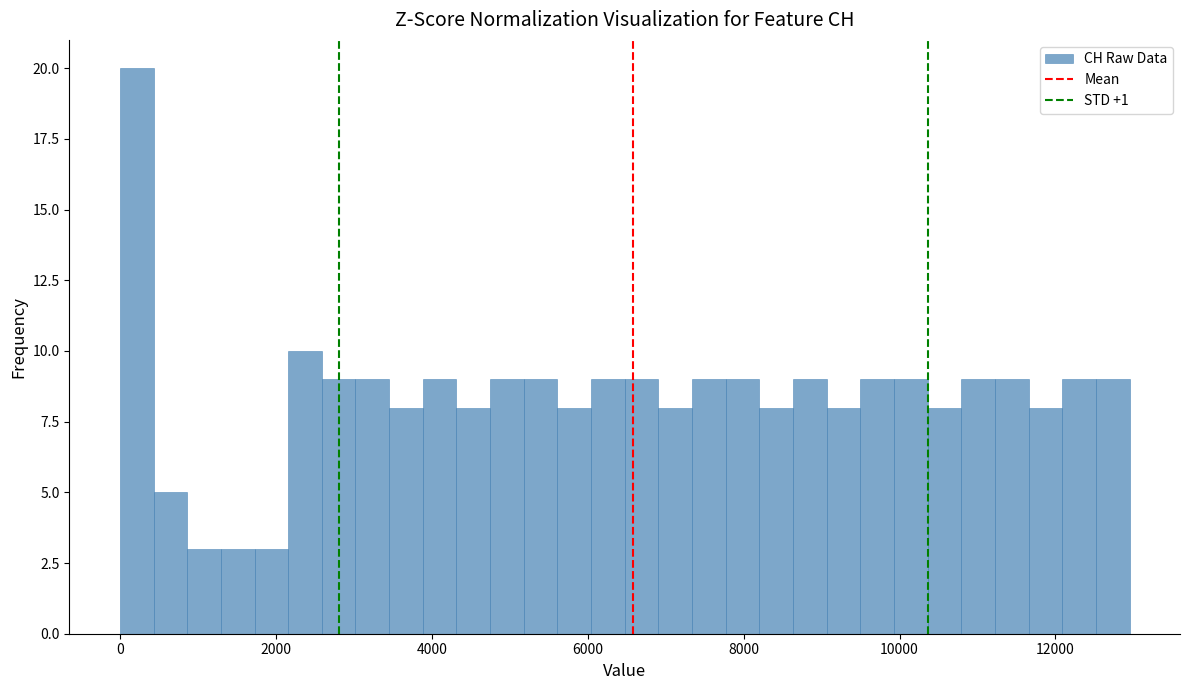

Read against the x-axis, roughly where is the centre of the tallest bar?

200